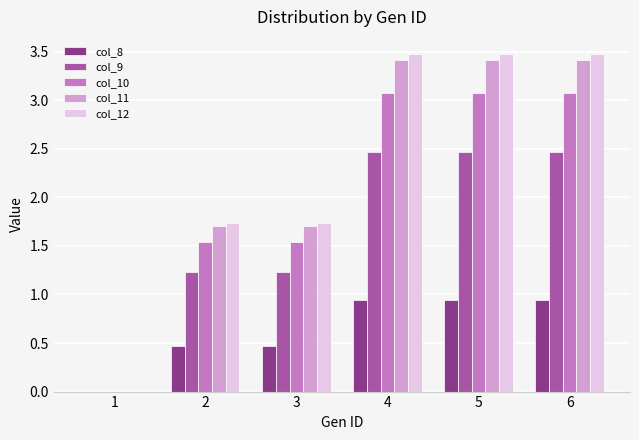

What is the maximum value shown in the chart?

3.5